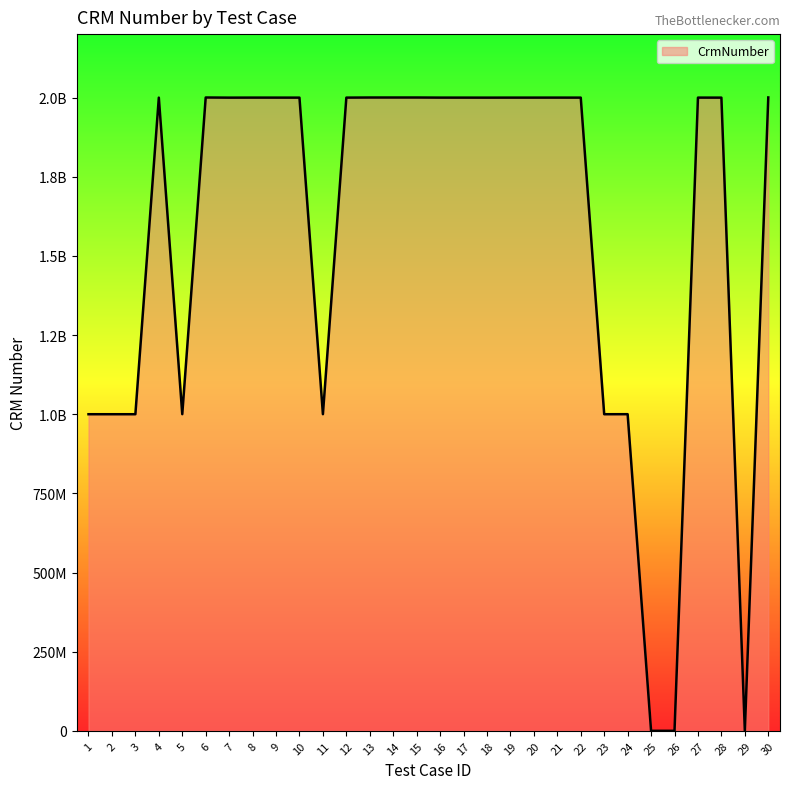

What is the greatest value displayed?

2000624038